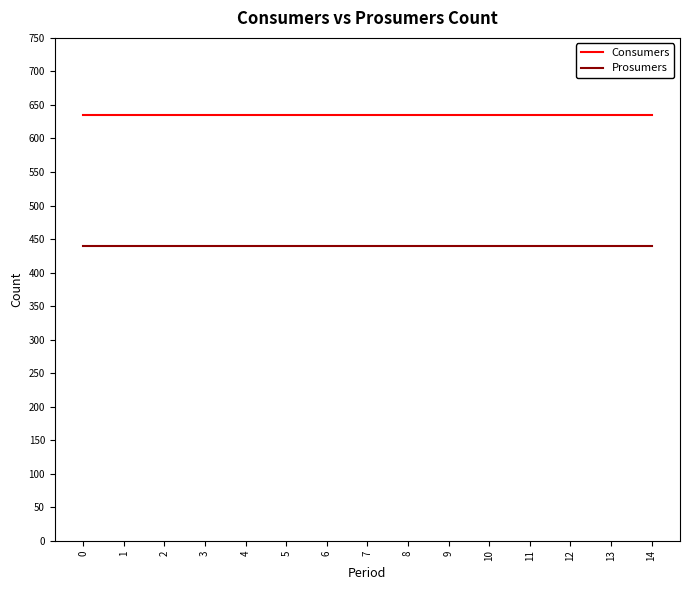

What is the spread (max minus min) of values at 7?

195